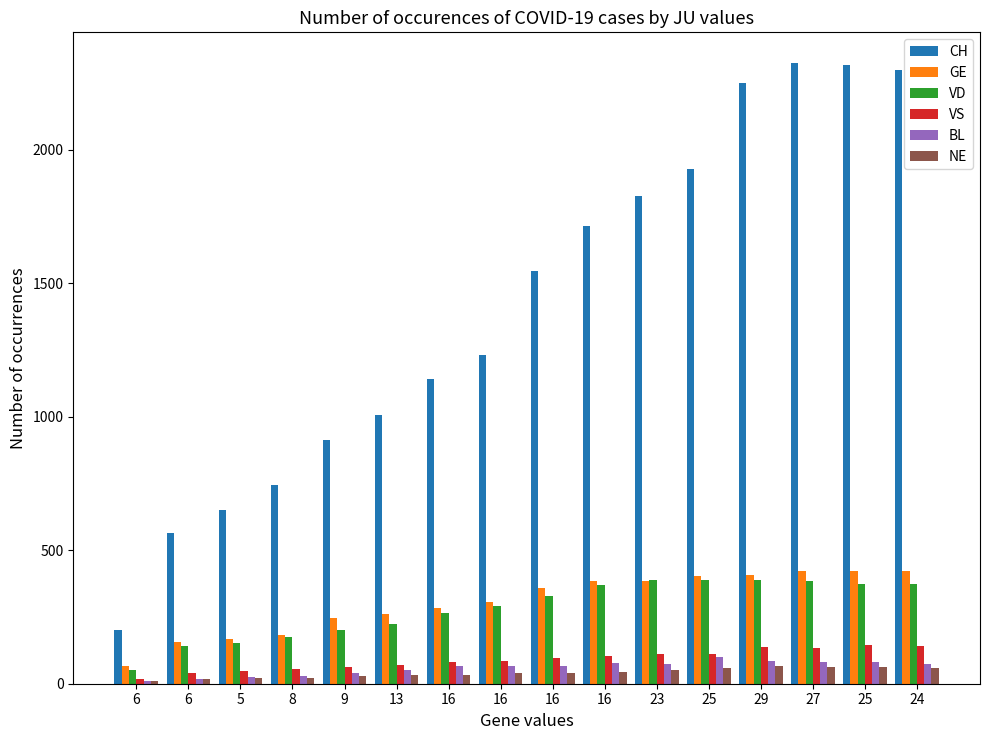

How many bars are there in each group?

6